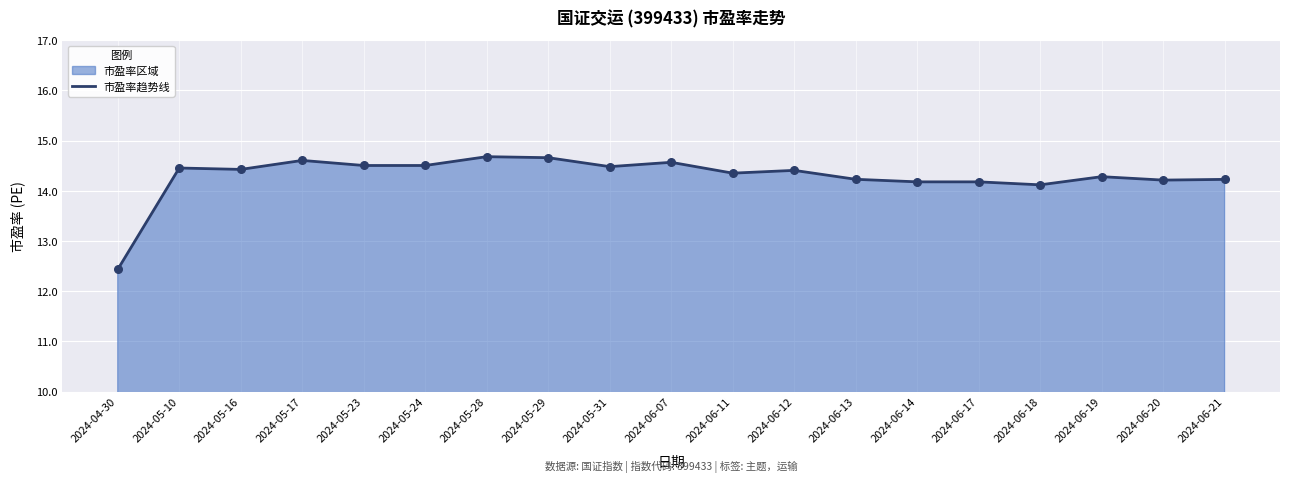

Approximately how many times larger is the value at 2024-06-14 compared to 2024-05-24?

1.0